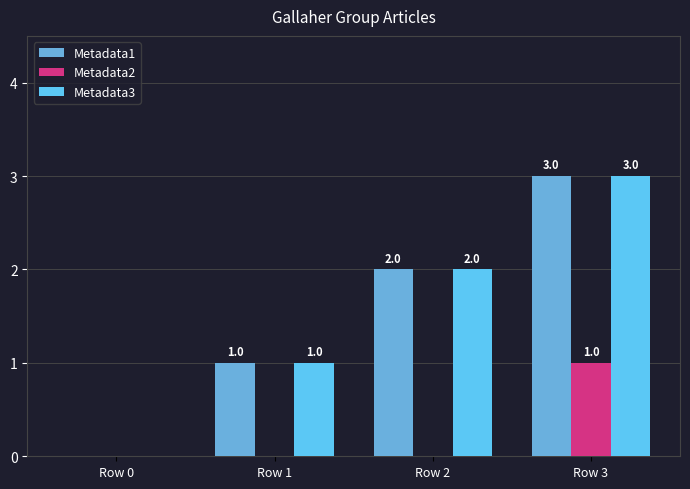

At which label is Metadata1 closest to 1?

Row 1